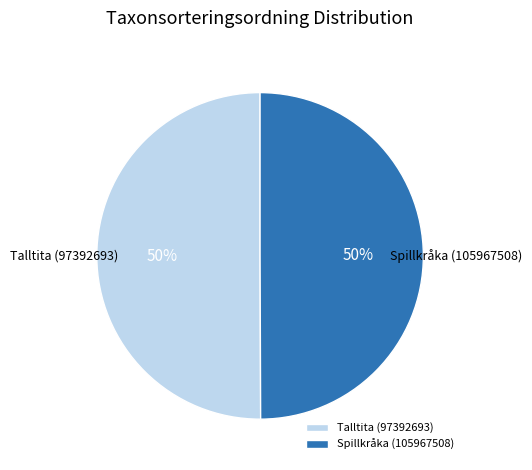

Is it true that Talltita (97392693) is 59% of the pie?

False